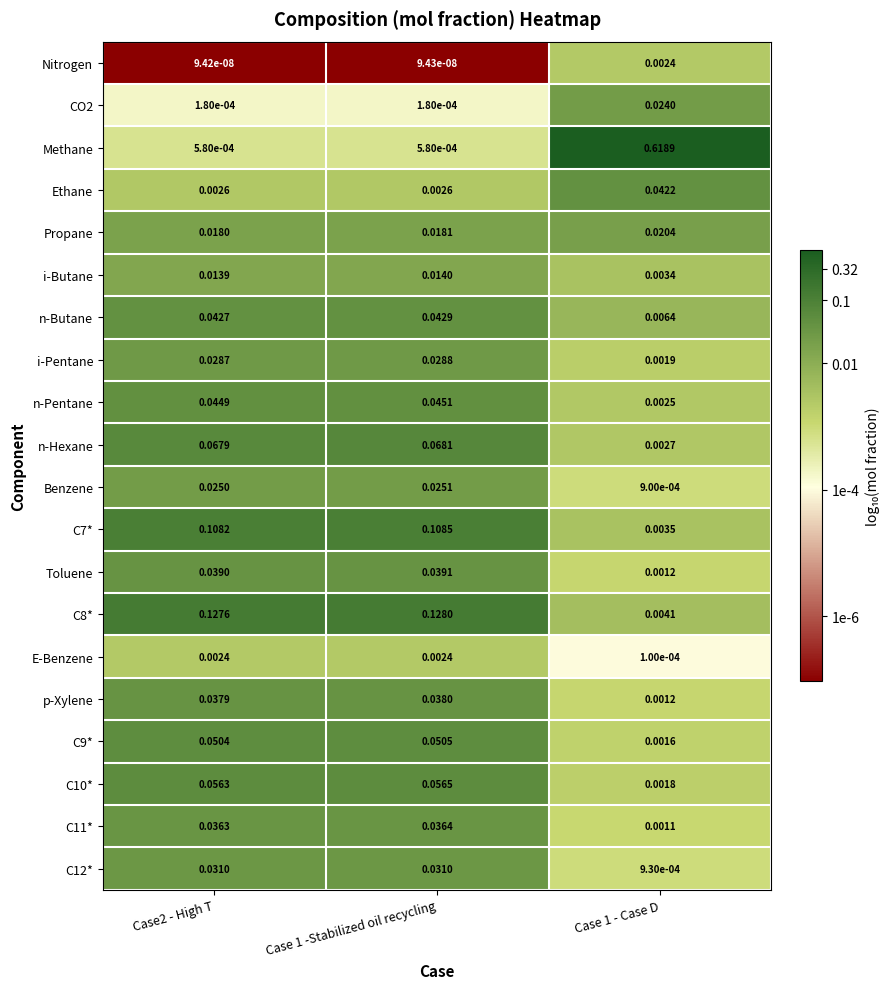

Which series has the largest total across all categories?

Methane